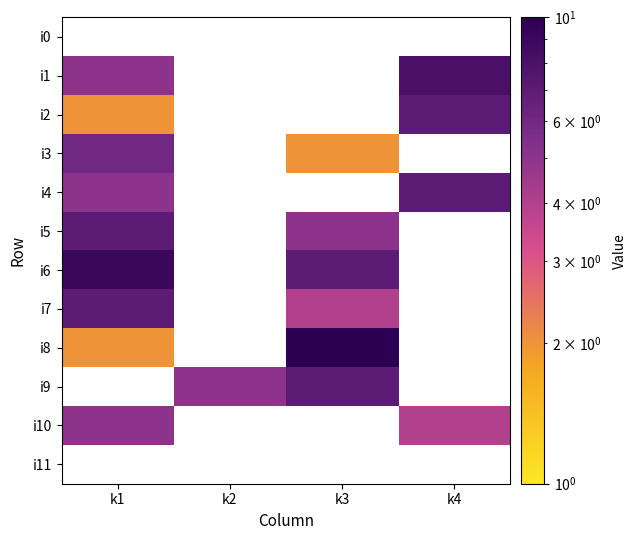

How many data points in i9 are less than 7?

1